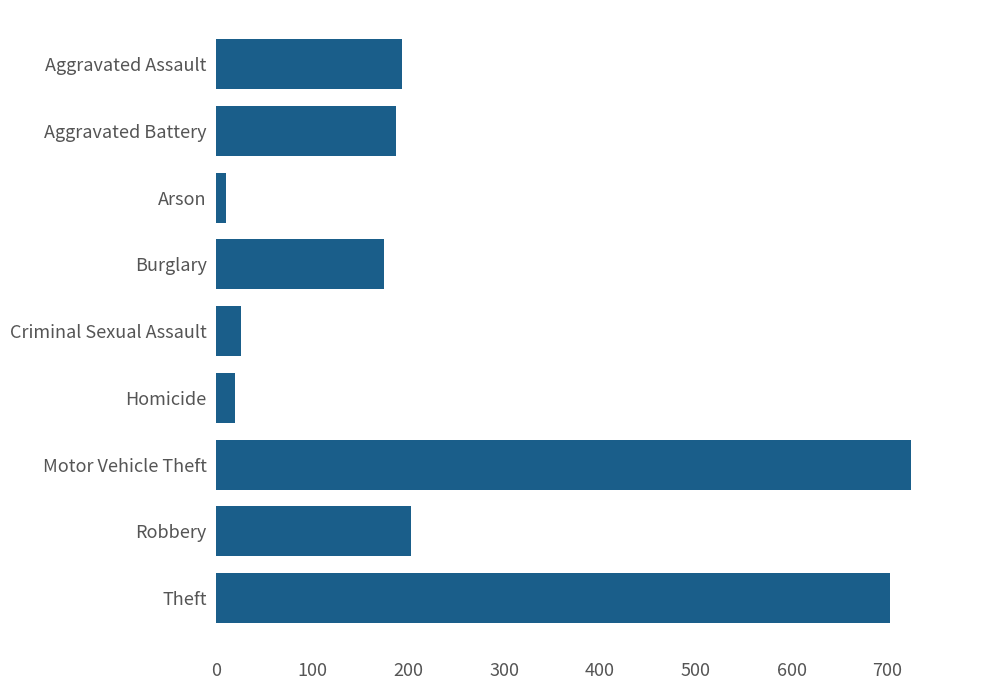

Which category has the highest value across all series?

Motor Vehicle Theft